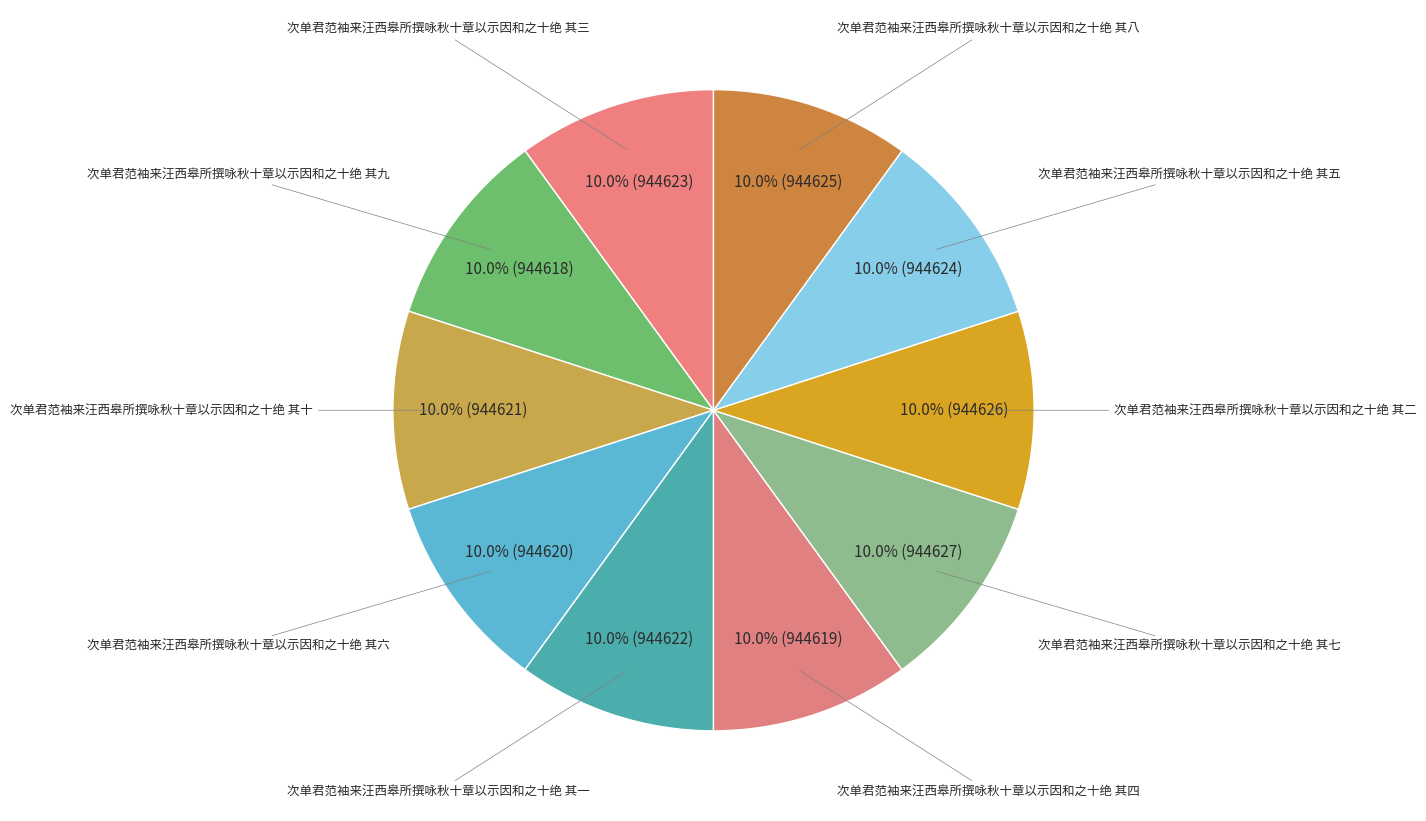

What percentage is NOT represented by 次单君范袖来汪西皋所撰咏秋十章以示因和之十绝 其七?

90.0%